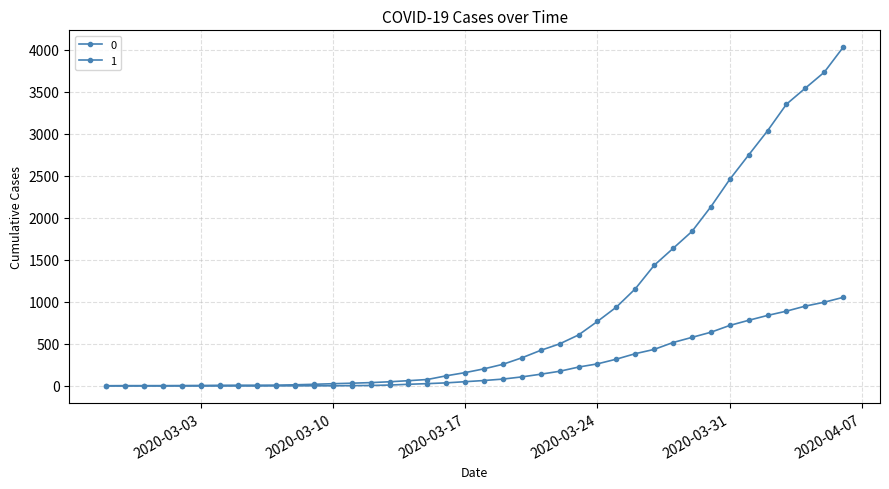

True or false: 1 and 0 cross at least once.

False